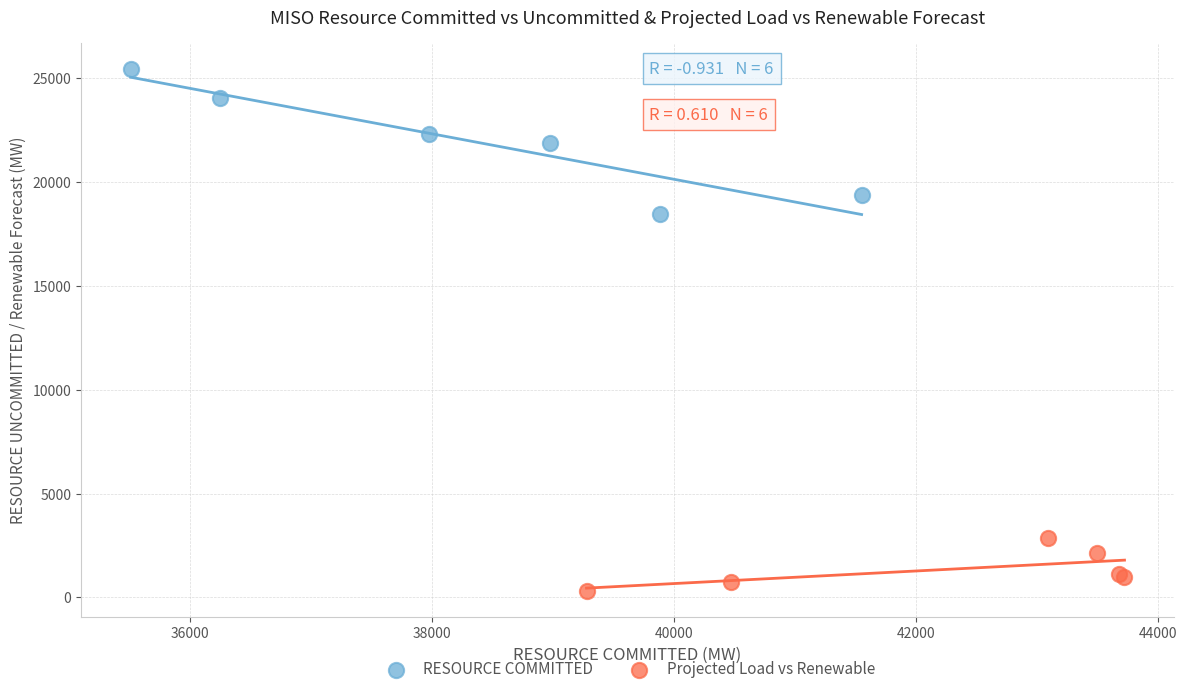

Which series contains the lowest Y value?

Projected Load vs Renewable